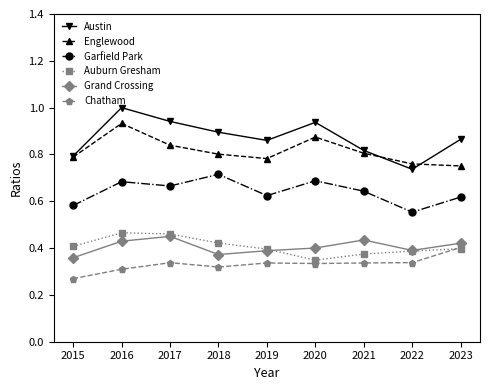

At which label is Grand Crossing closest to 0?

2015